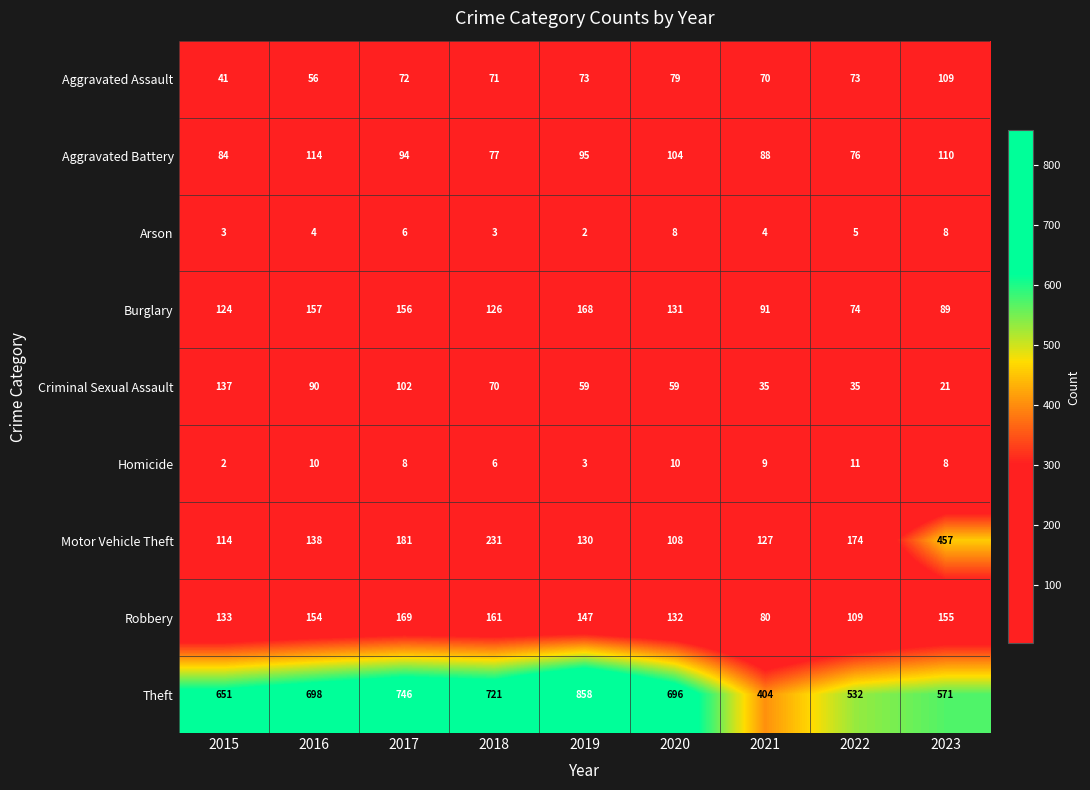

Which series has the largest total across all categories?

Theft